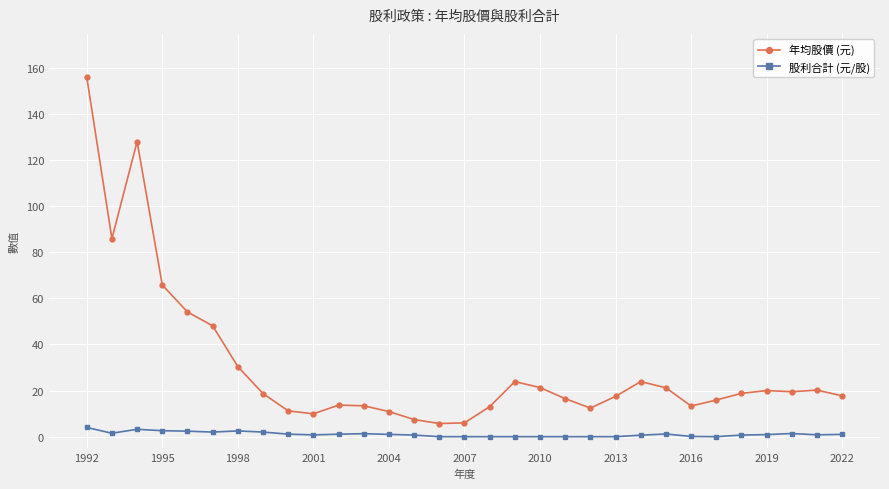

What is the greatest value displayed?

156.0